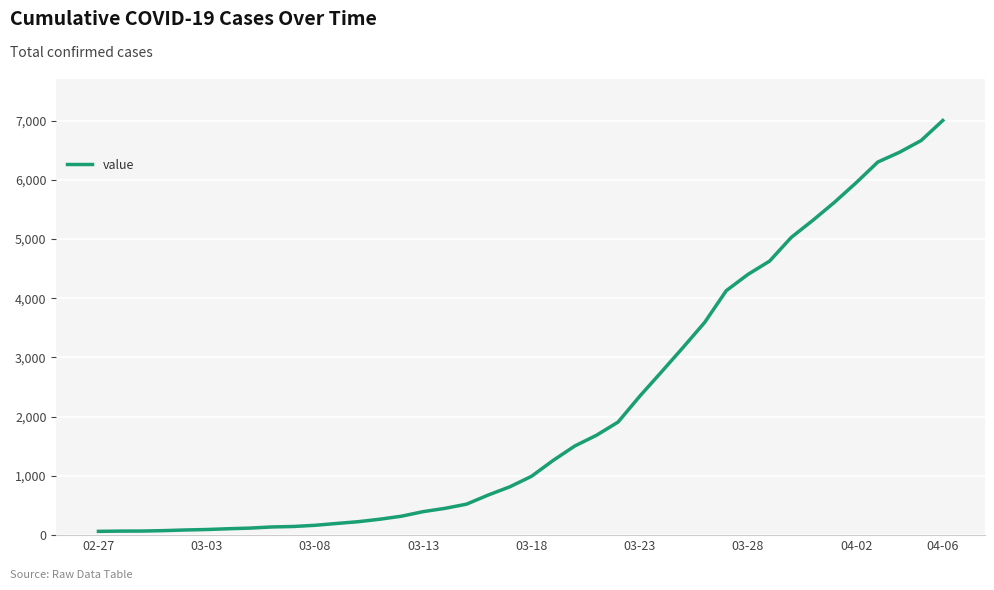

What is the difference between the maximum and minimum values?

6939